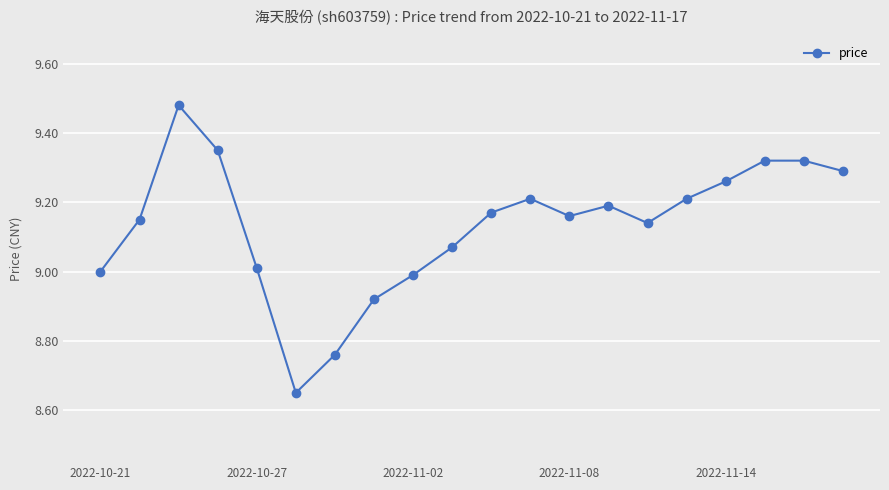

How many categories are shown in the chart?

20